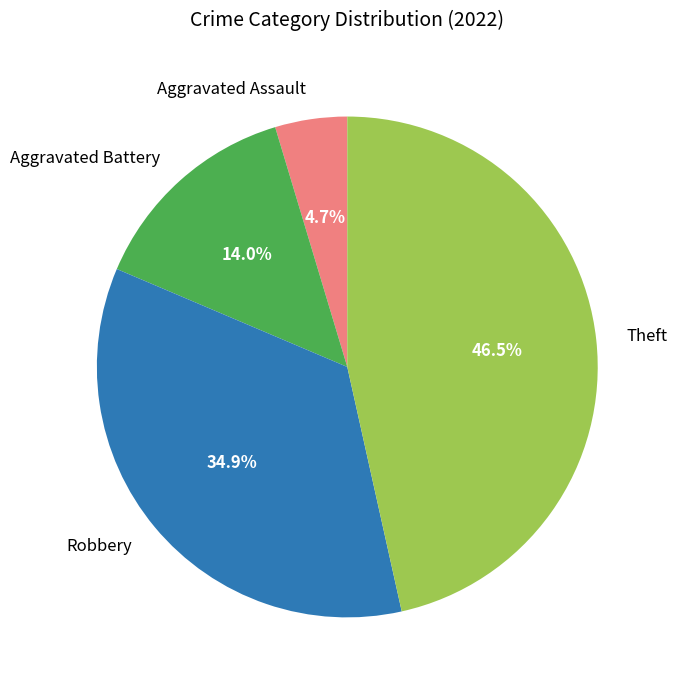

Count the number of slices in the pie.

4